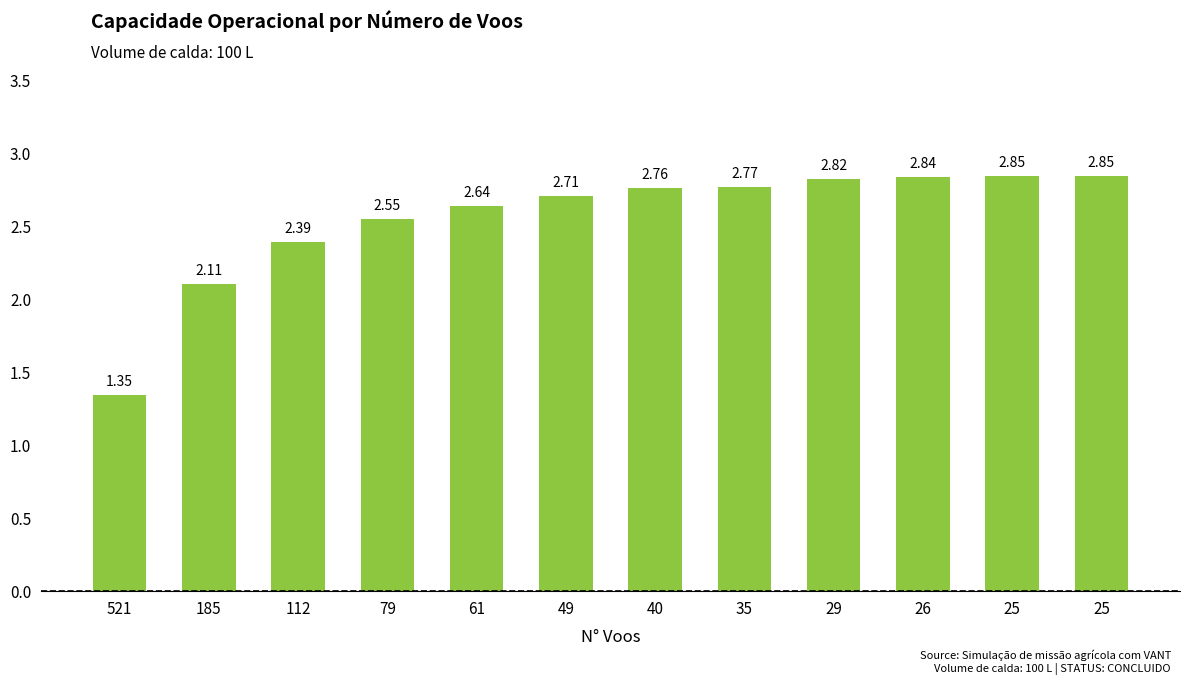

What is the sum of all values?

30.6